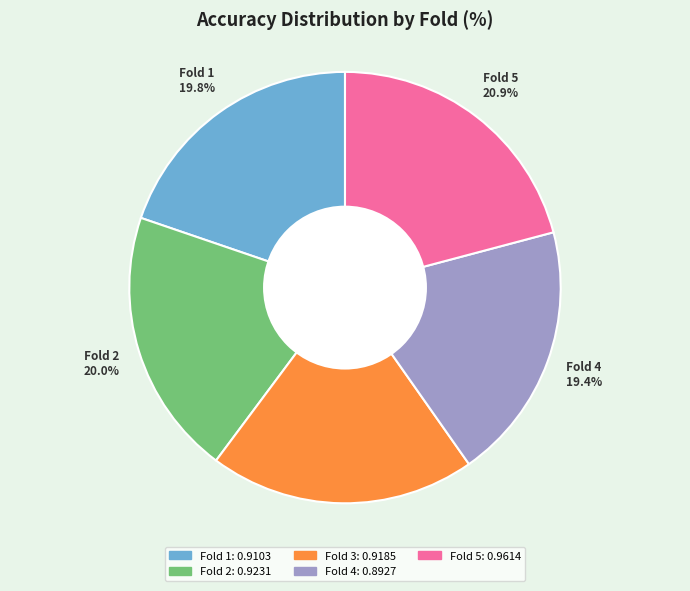

To the nearest percent, what percentage of the pie is Fold 2?

20%